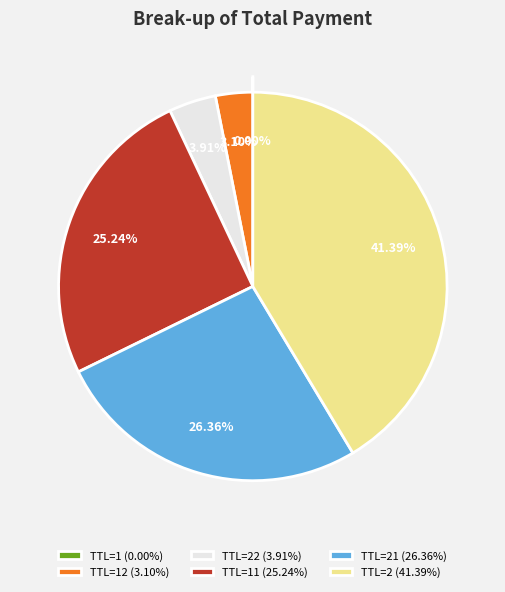

Is there any slice that represents more than half of the pie?

No